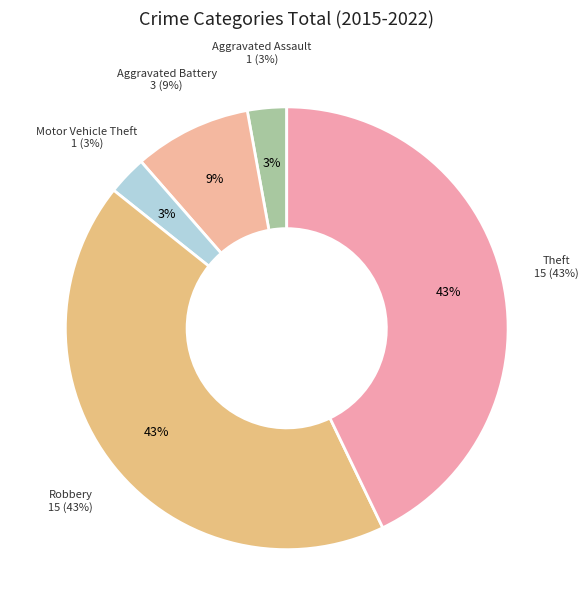

True or false: Theft accounts for 47% of the total.

False